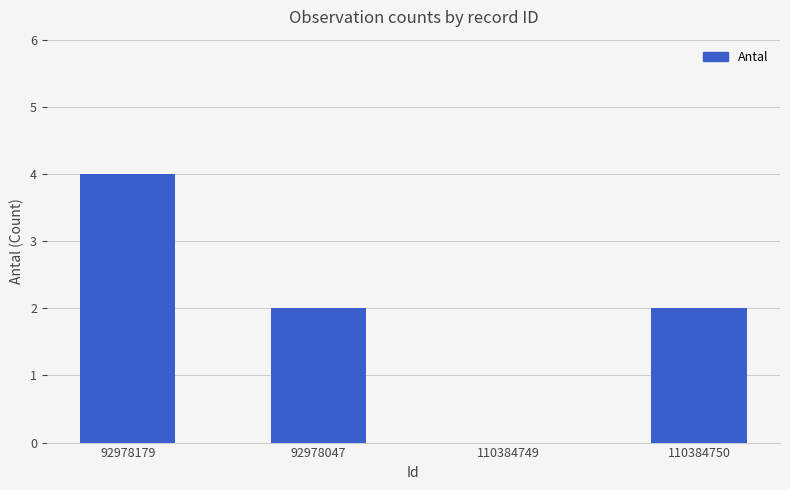

Between 92978179 and 92978047, which is larger?

92978179